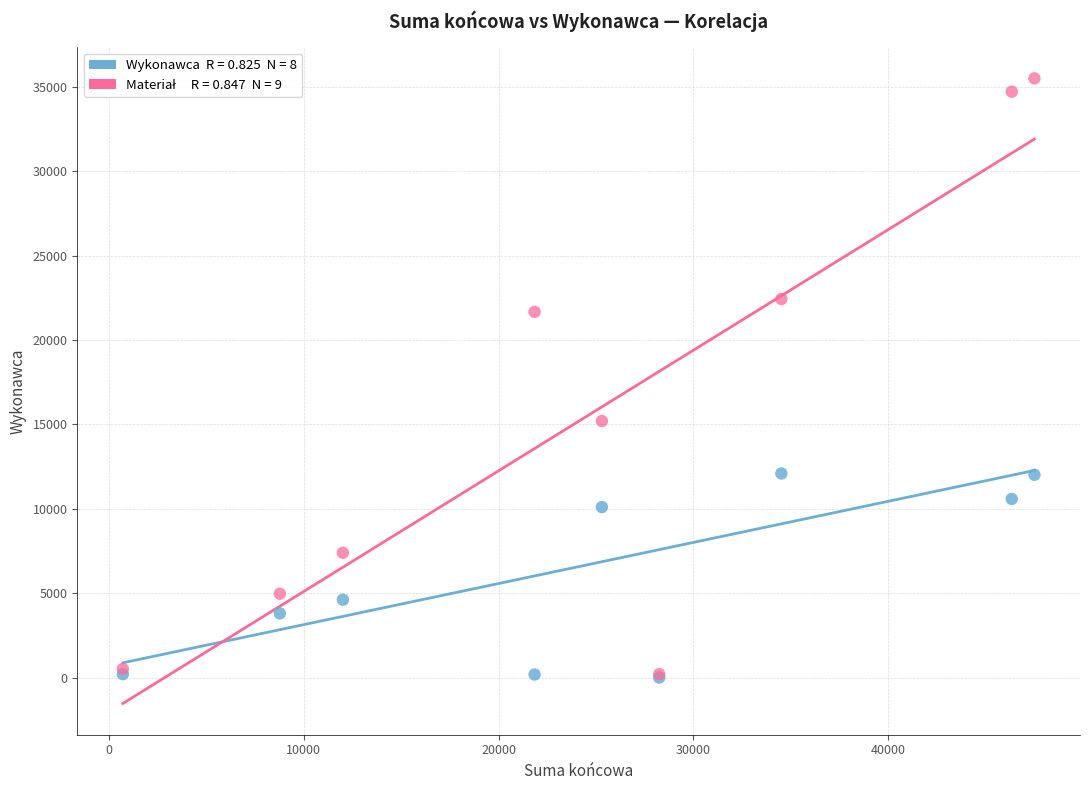

Across all series, what Y value is closest to 17748?

15200.6